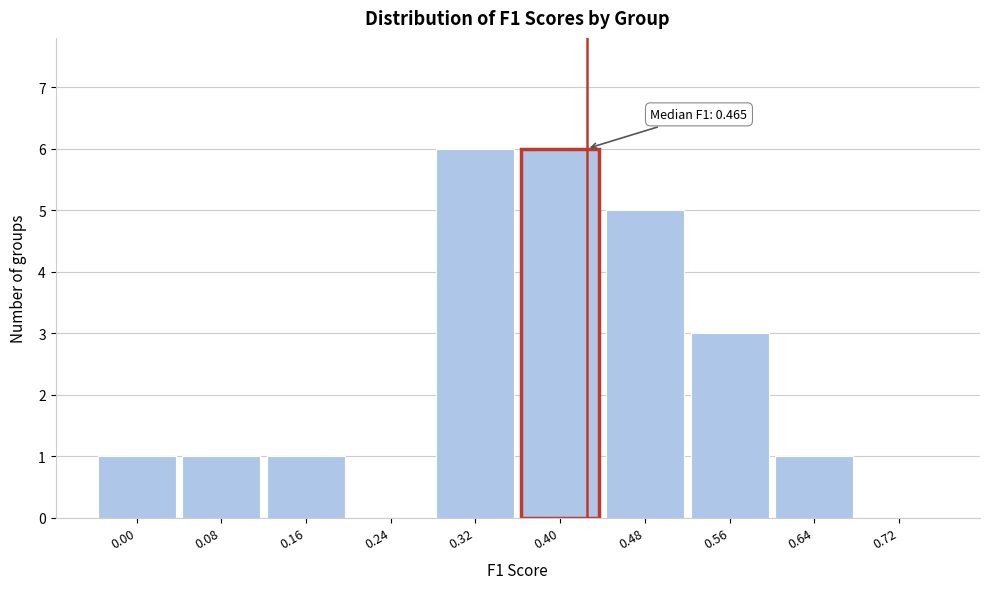

Reading left to right, list all the values displayed in this chart.

0.00=1	0.08=1	0.16=1	0.24=0	0.32=6	0.40=6	0.48=5	0.56=3	0.64=1	0.72=0